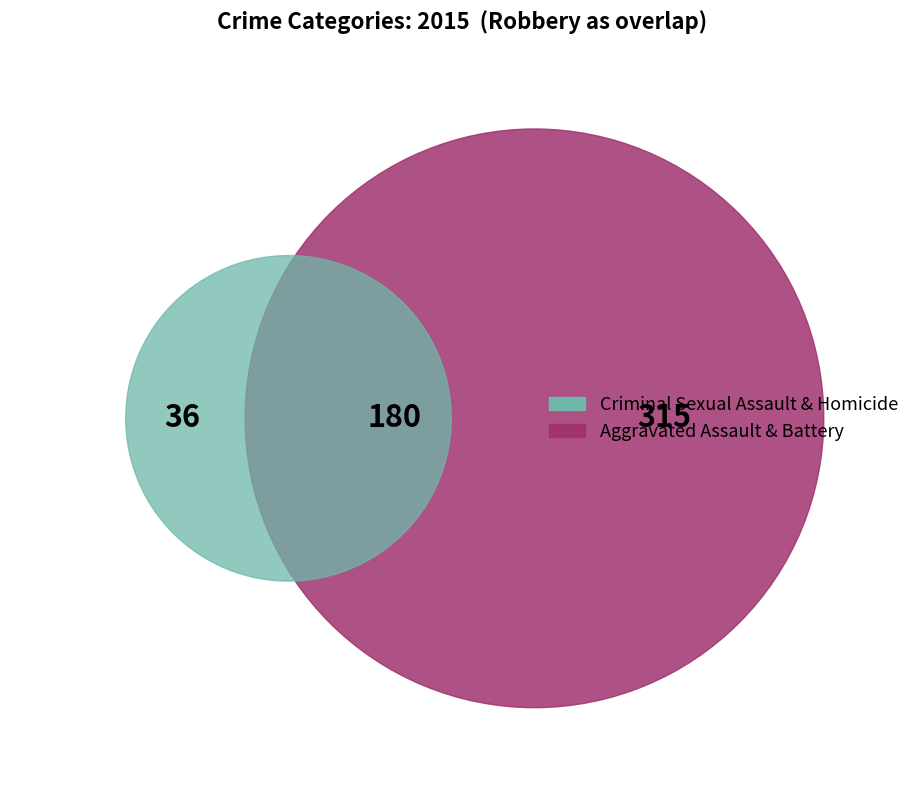

Does Criminal Sexual Assault represent more than half of the total?

No